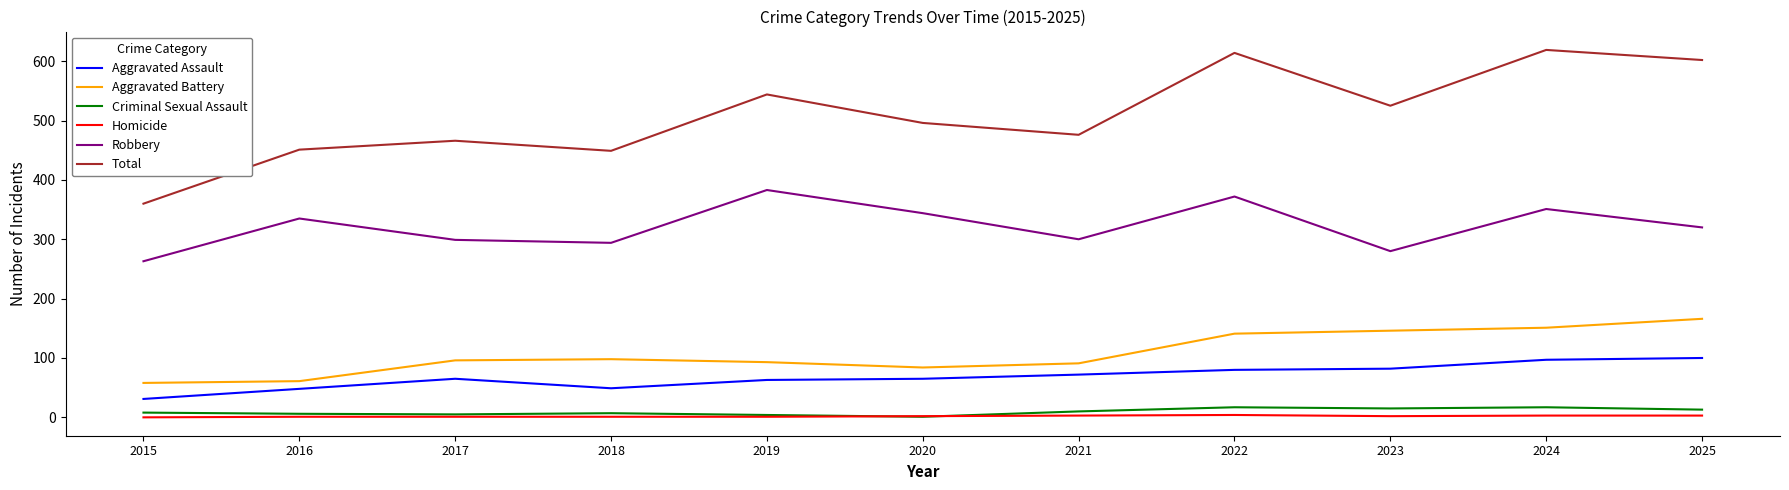

How many lines are shown in the chart?

6